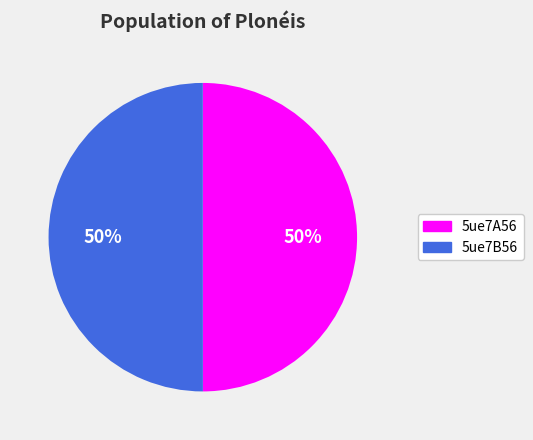

To the nearest percent, what is the combined percentage of 5ue7B56 and 5ue7A56?

100%